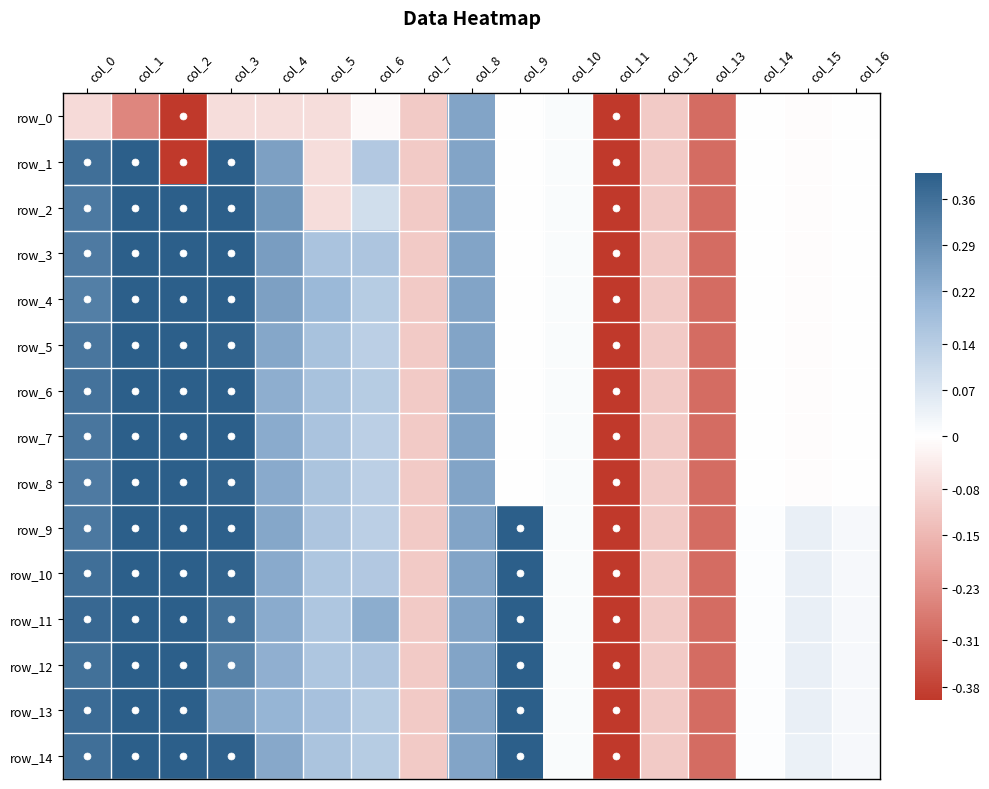

What is the minimum value shown in the chart?

-0.5